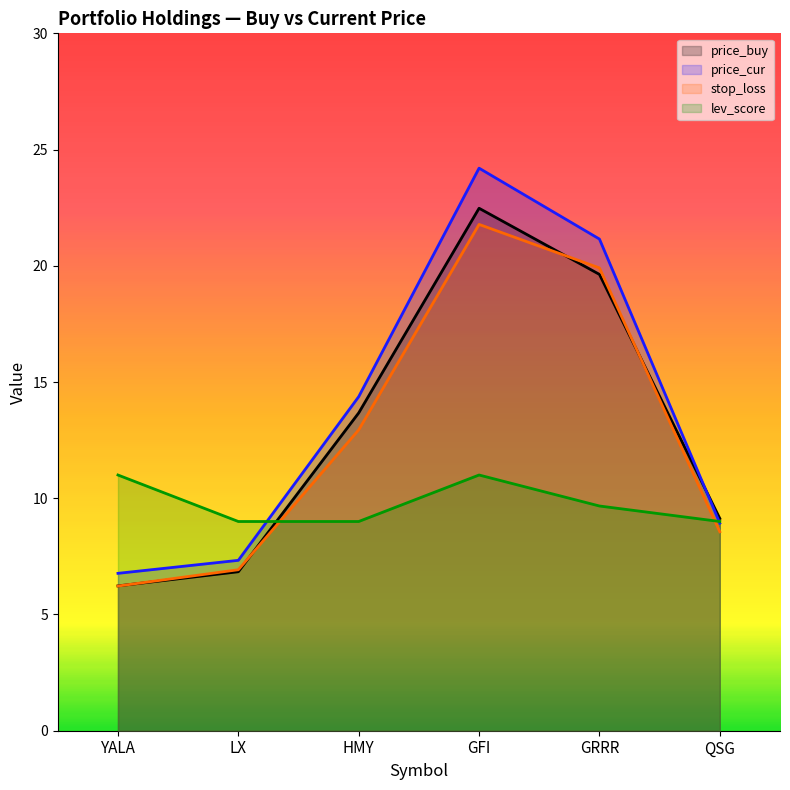

Between HMY and QSG, which series saw the biggest shift?

price_cur